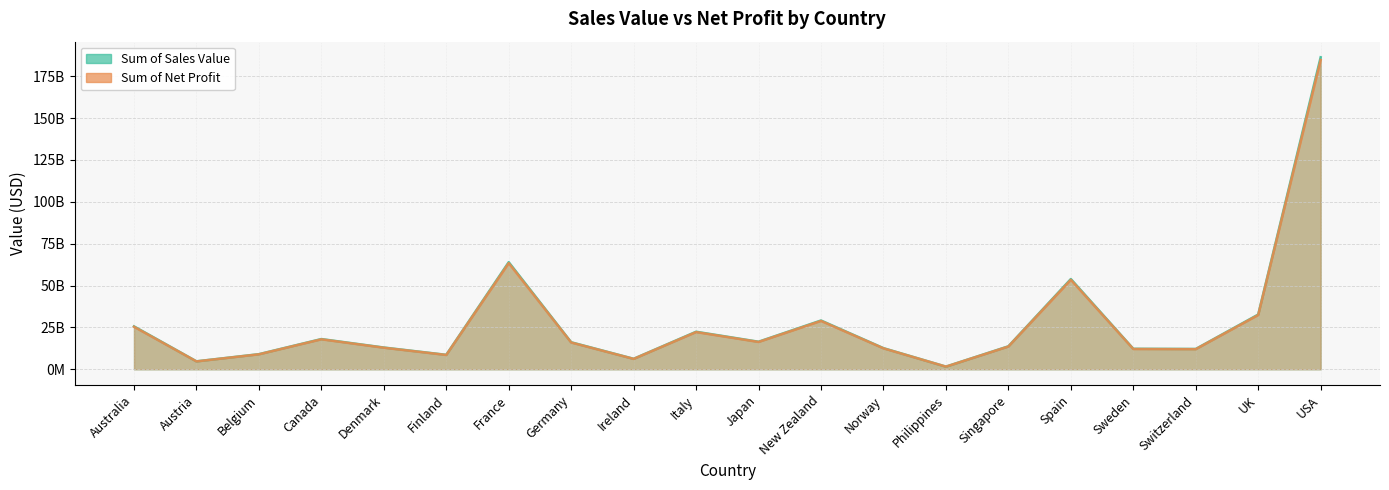

Count the number of categories in the chart.

20